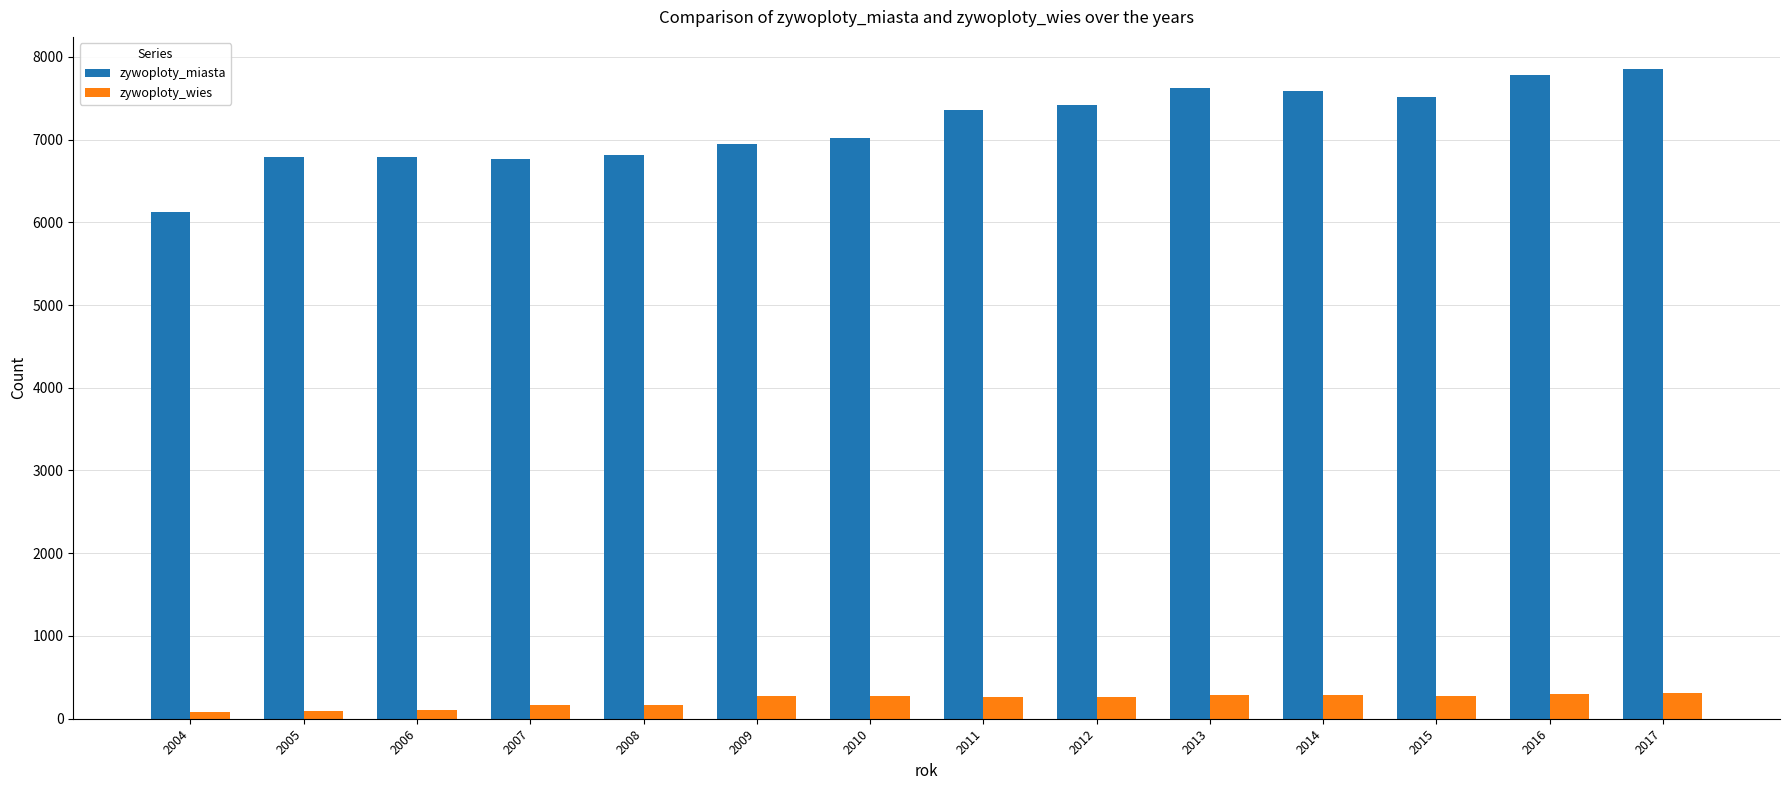

What is the maximum value for zywoploty_wies?

305